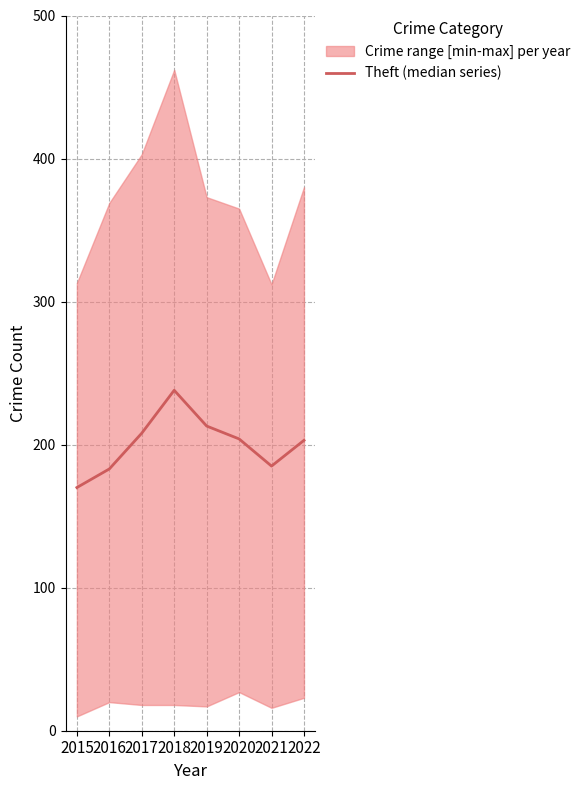

Which category has the highest value in the Theft (median series) series?

2018